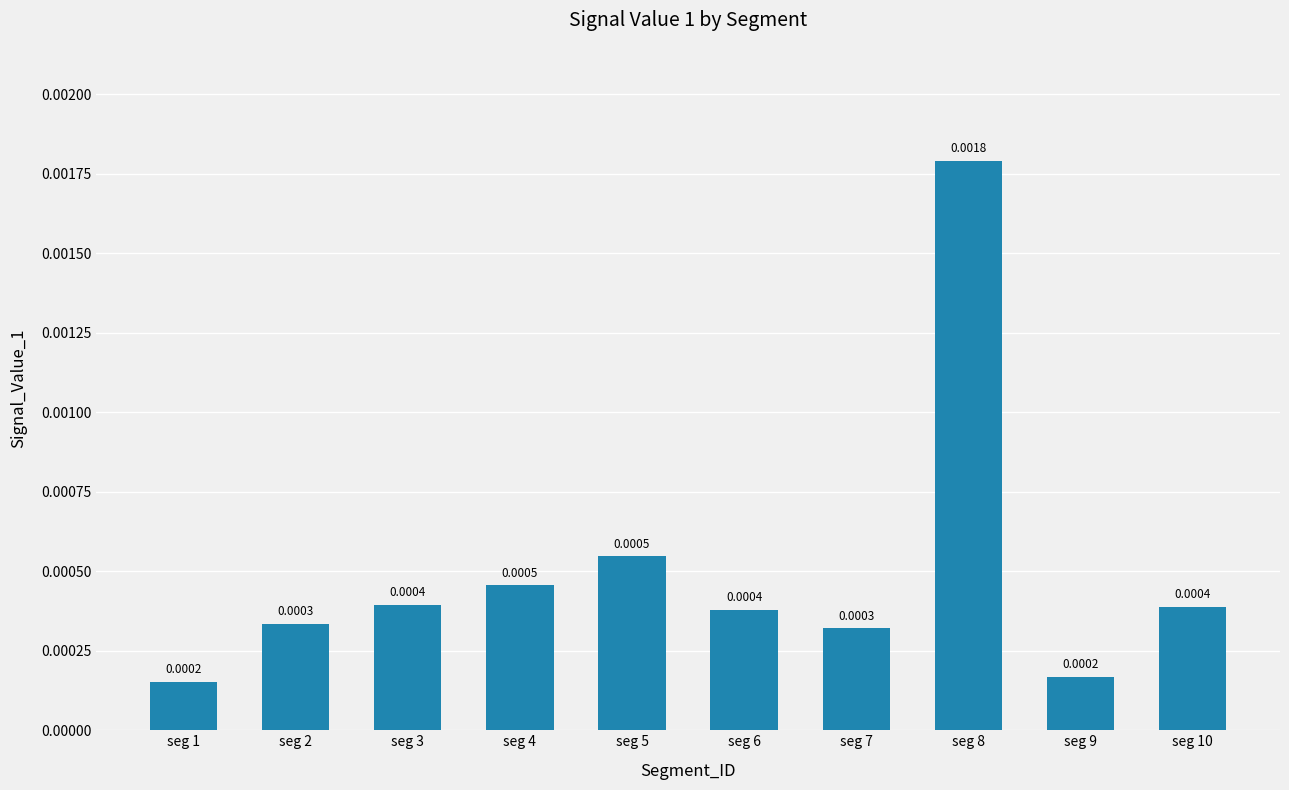

Which has a higher value, seg 7 or seg 9?

seg 7